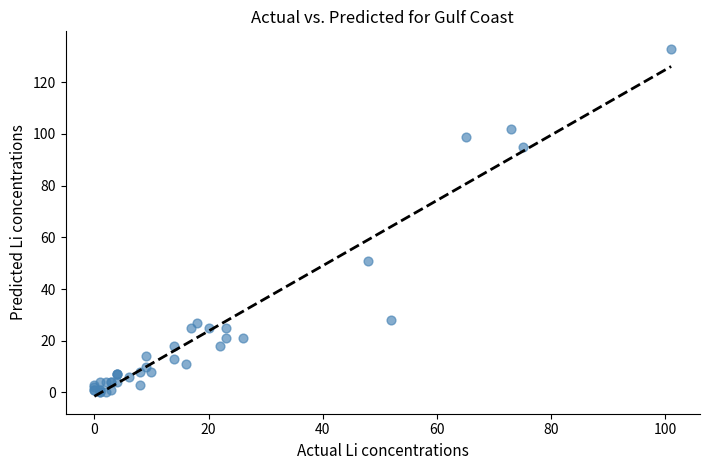

What Y value in the scatter plot is closest to 66?

51